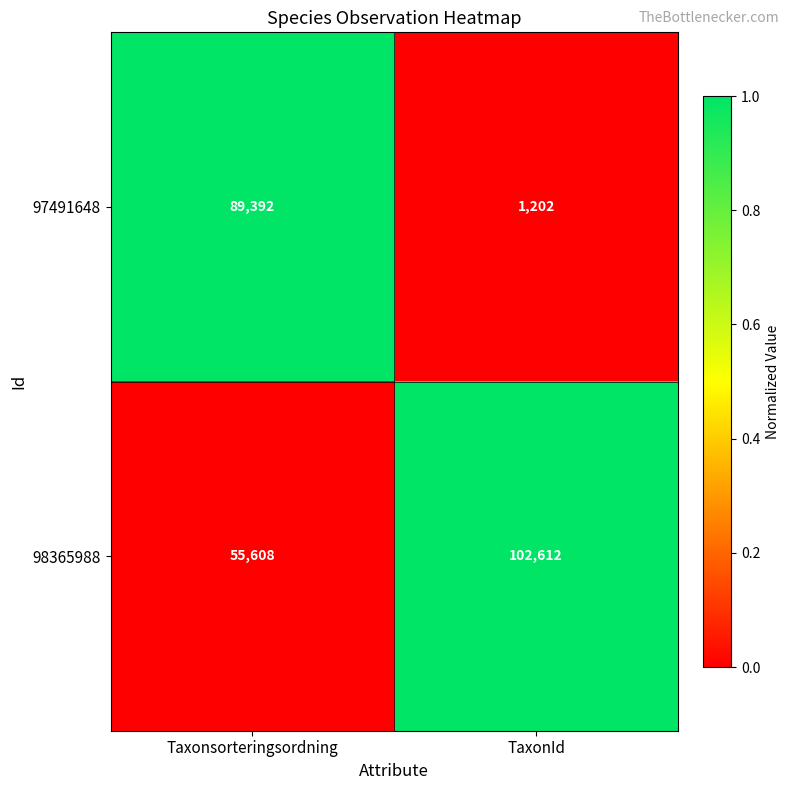

What is the total value across all series at Taxonsorteringsordning?

145000